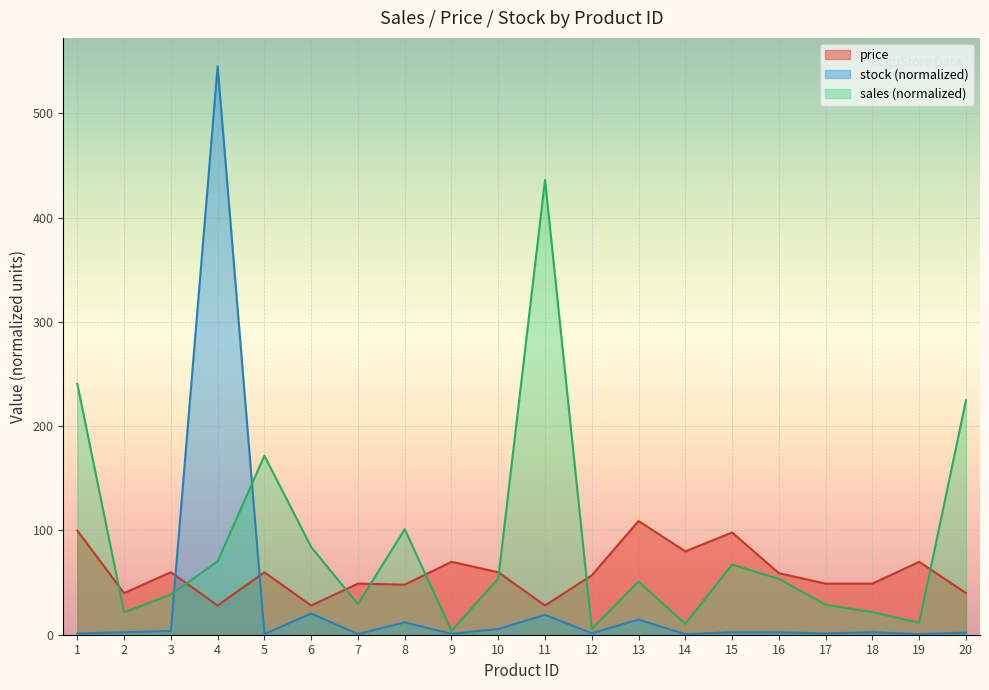

Which category has the highest value in the price series?

13